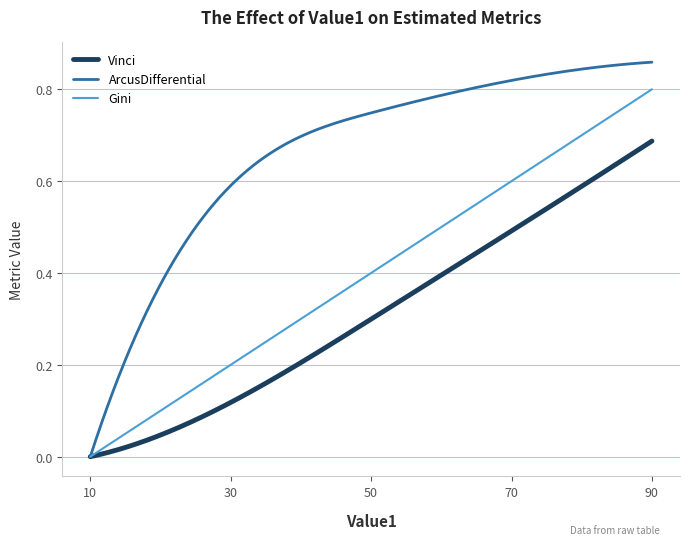

How many lines are shown in the chart?

3